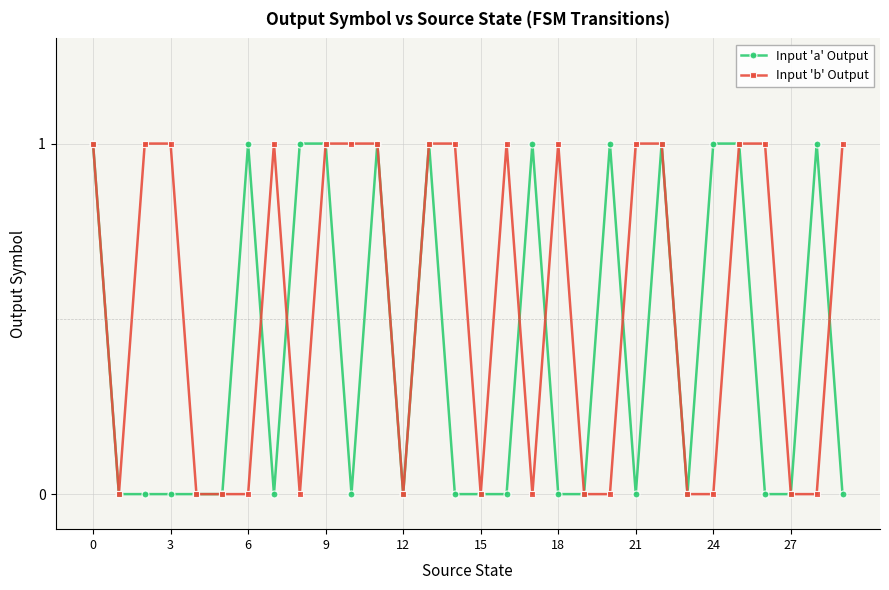

List the series in order of their overall mean, lowest first.

Input 'a' Output, Input 'b' Output